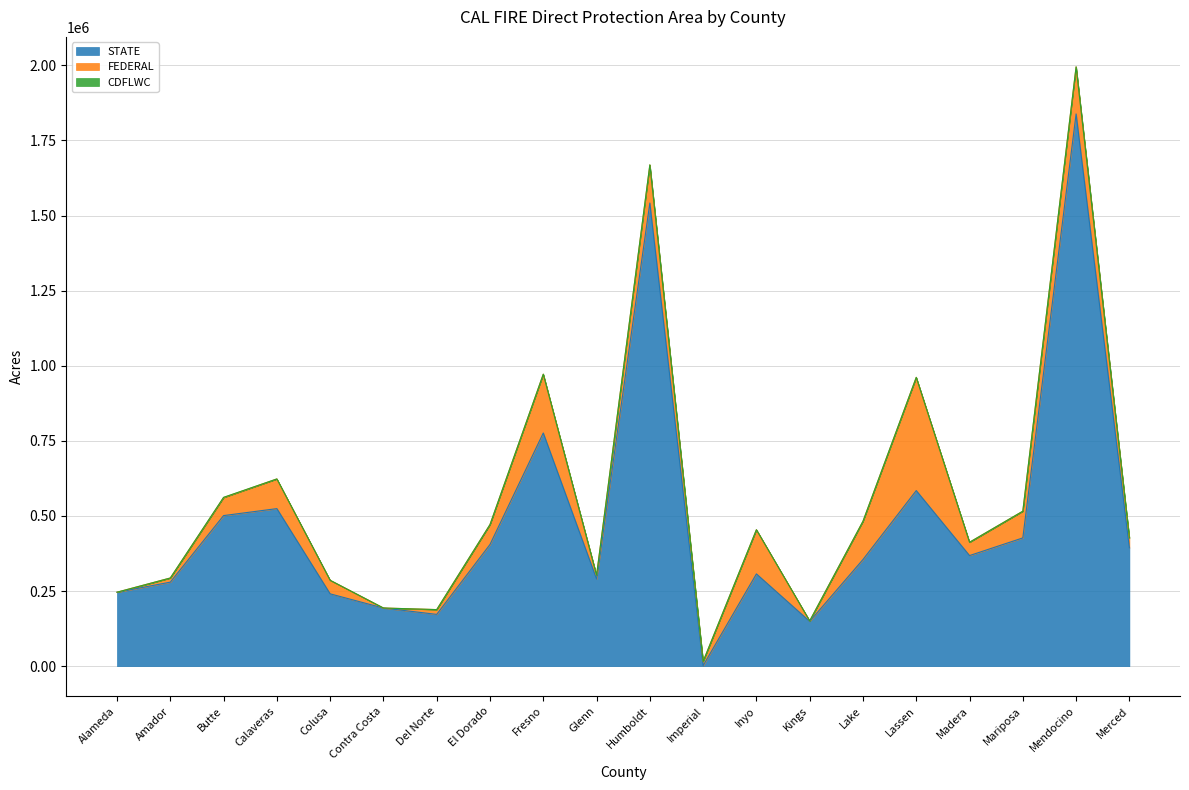

How many data points does each series have?

20